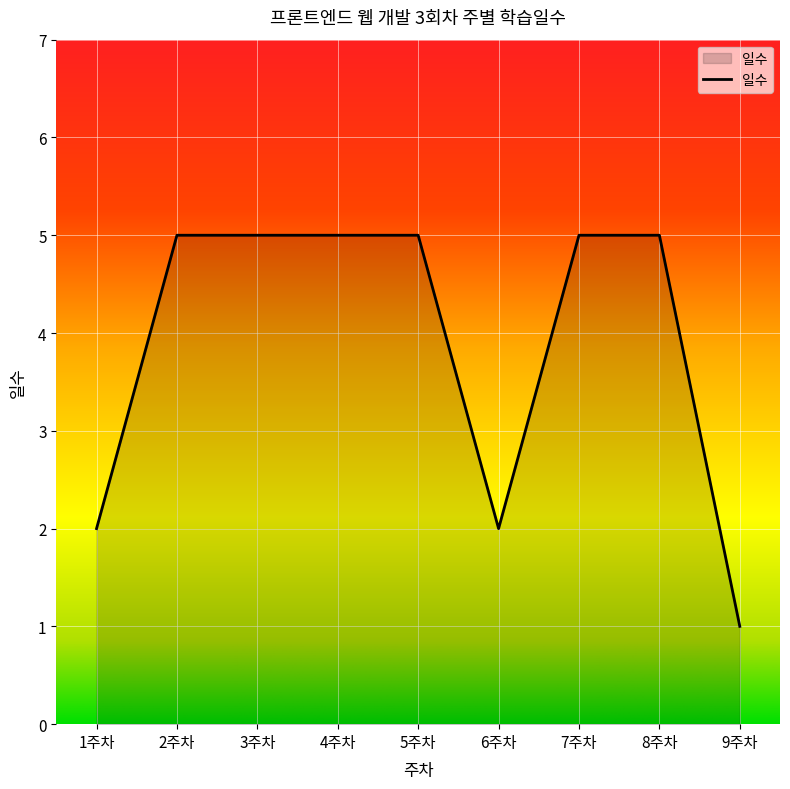

What position from the right is 9주차?

1